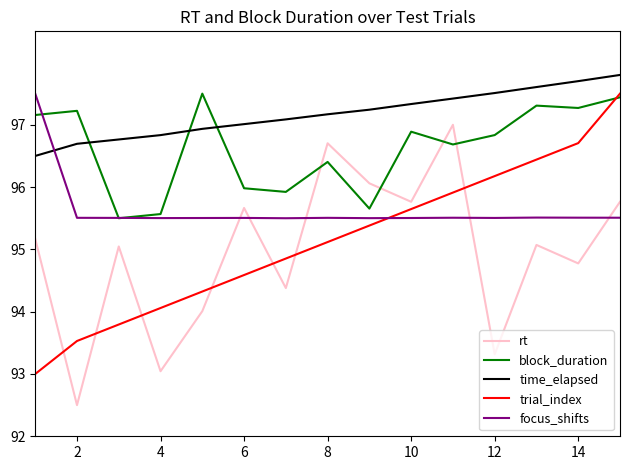

How many lines are shown in the chart?

5